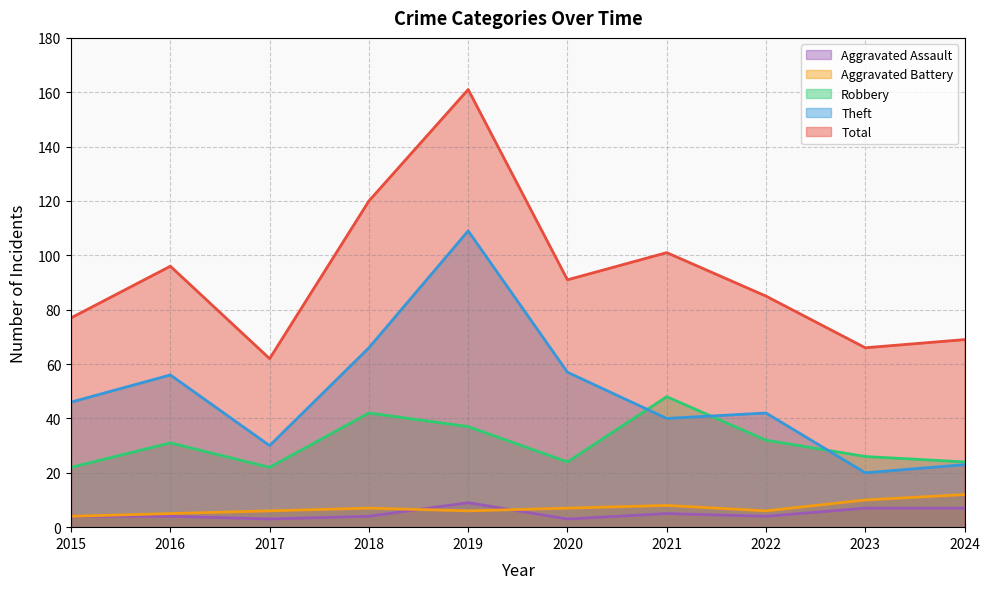

In Theft, how many points are lower than both neighbors (excluding endpoints)?

3